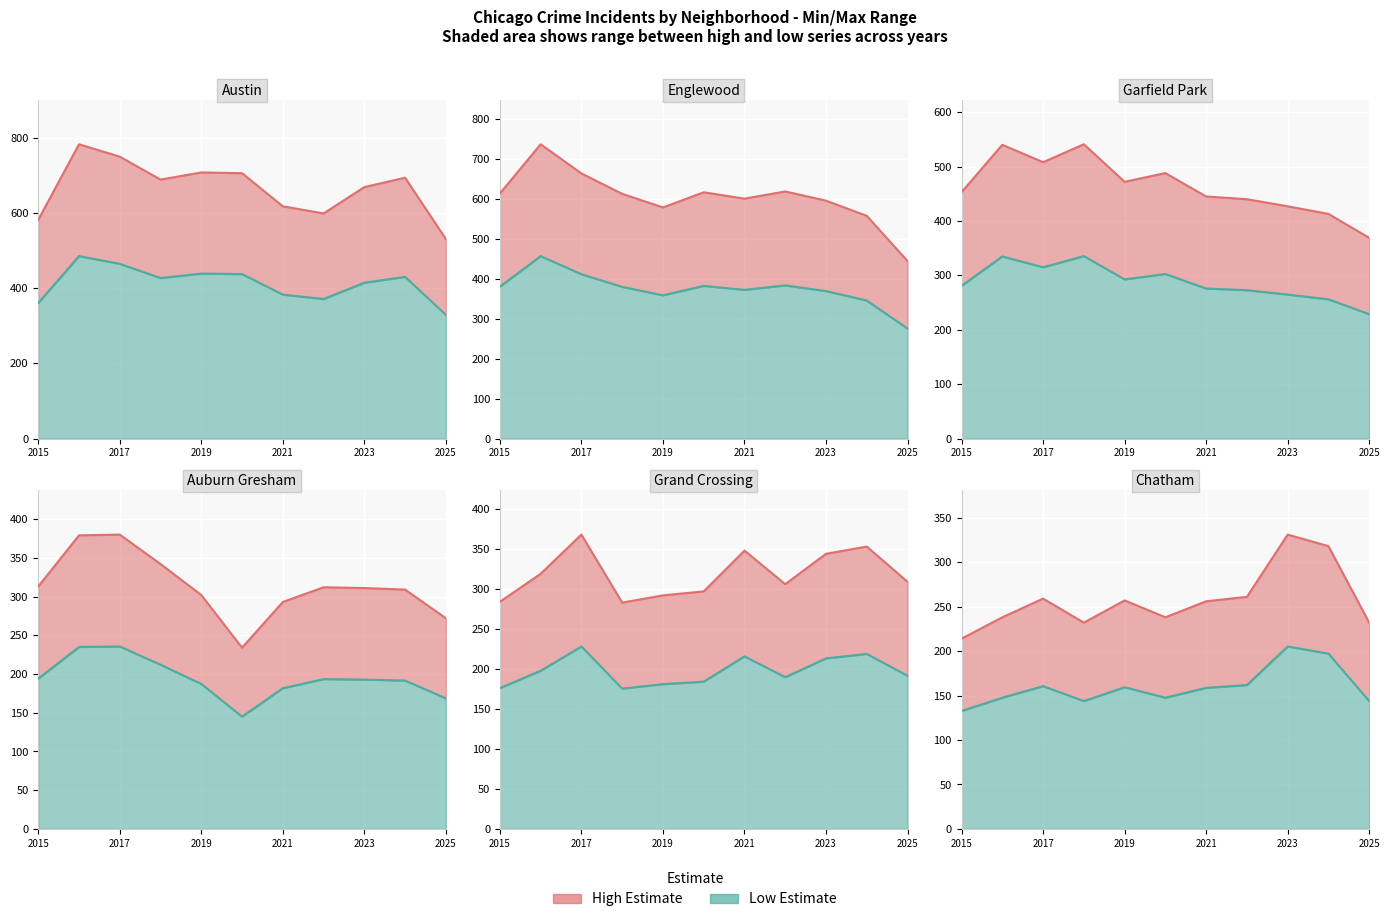

Where does the Auburn Gresham series first go above 192?

2015